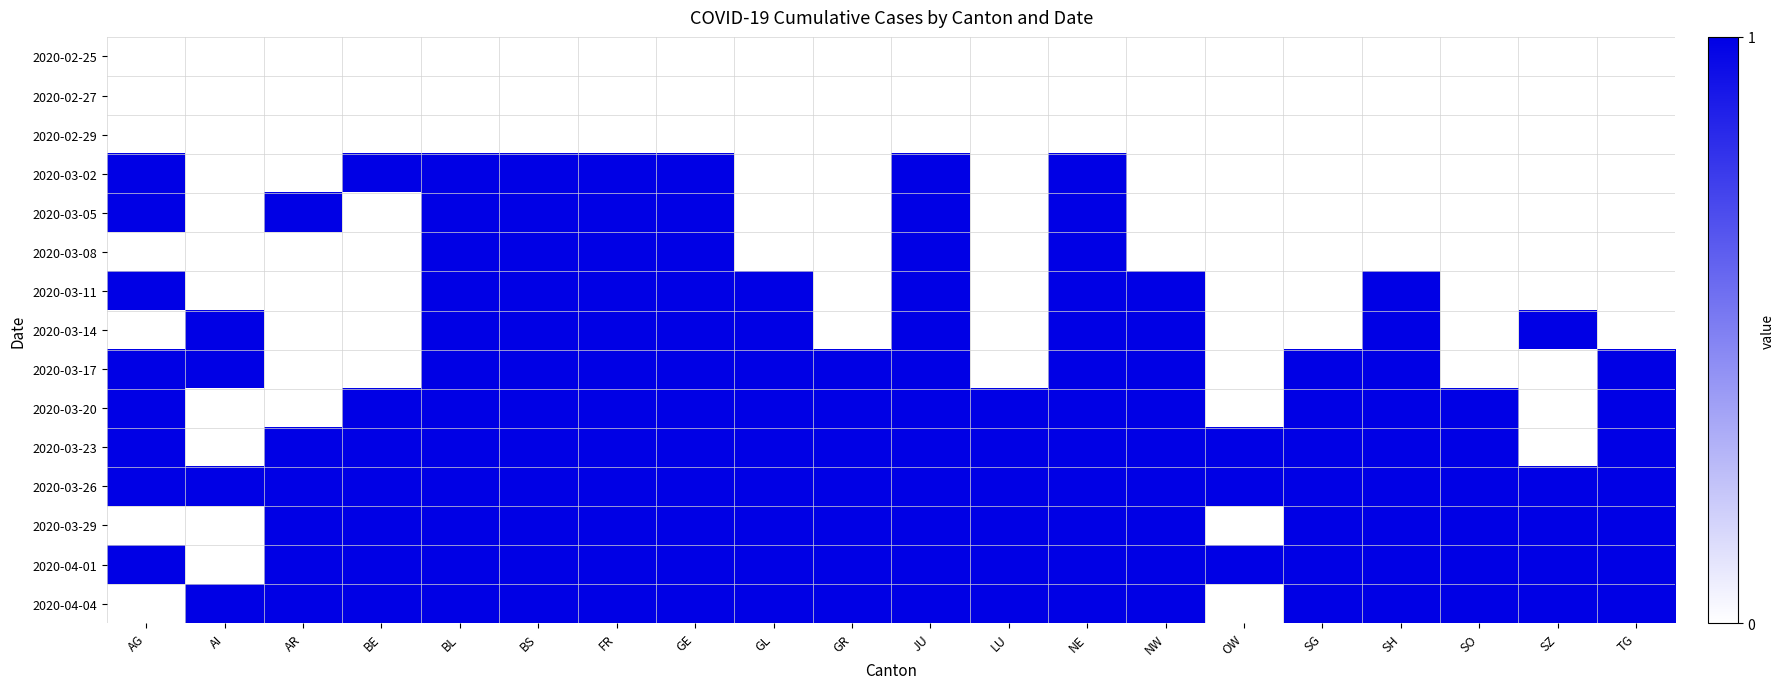

Which series has the largest total across all categories?

2020-03-26